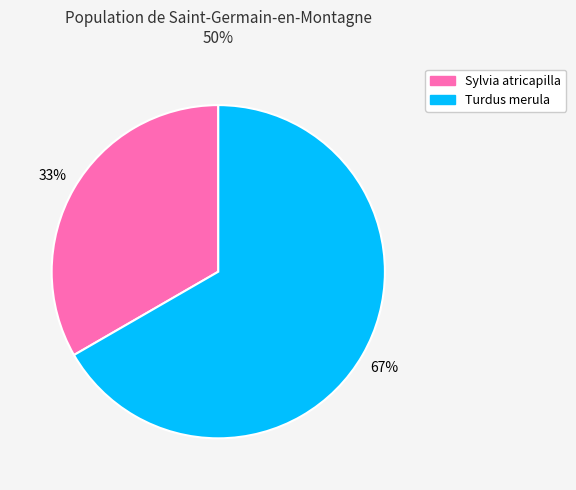

True or false: Sylvia atricapilla accounts for 33% of the total.

True